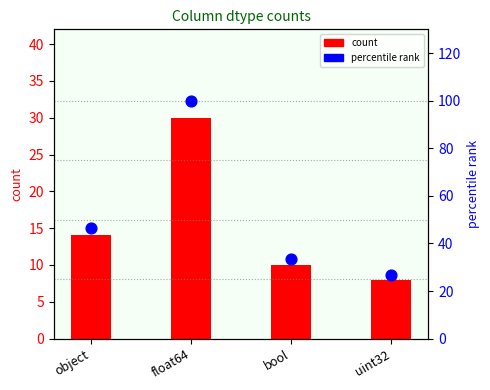

Is the value of count at uint32 greater than the value of percentile rank at float64?

No